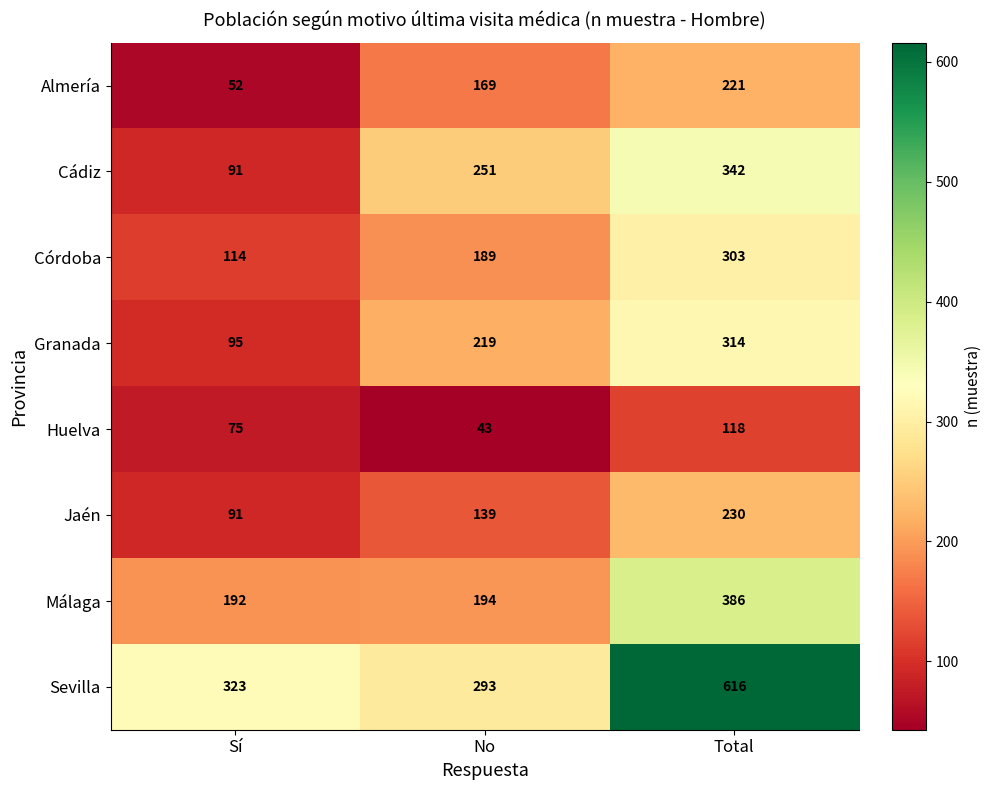

Read the Granada value at No.

219